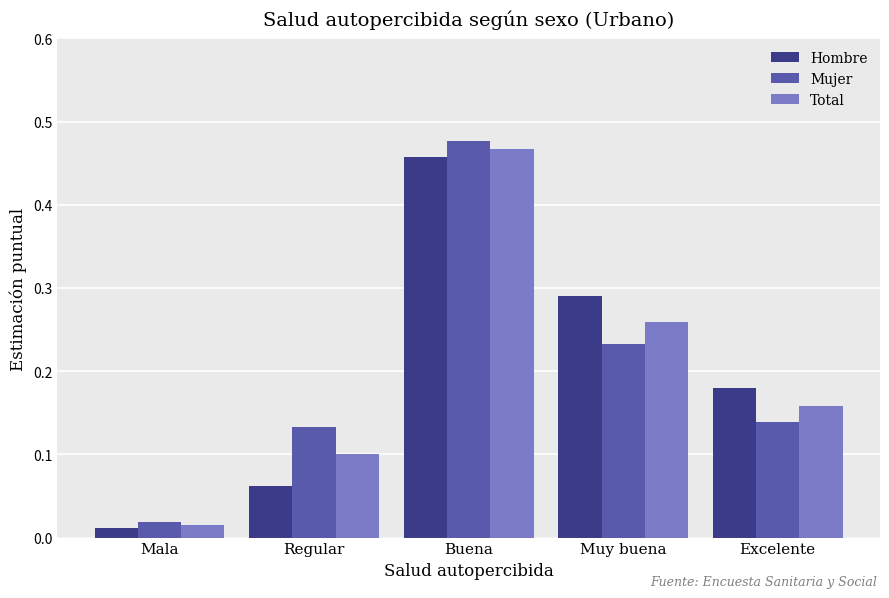

At which category does the chart reach its minimum across all series?

Mala